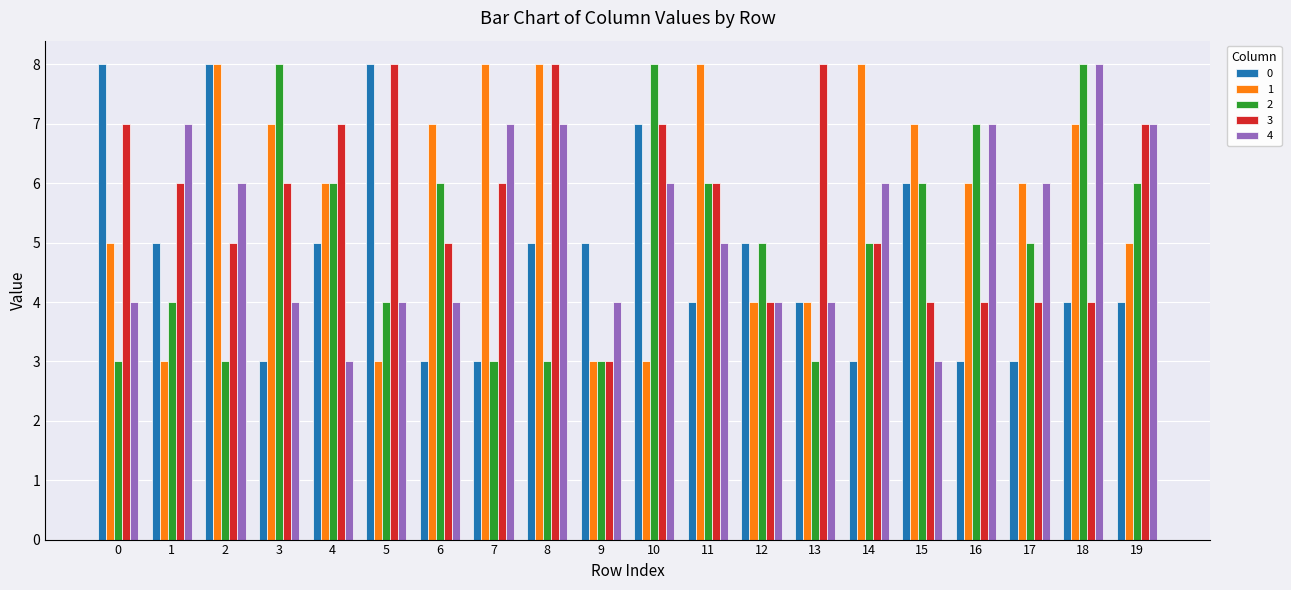

At how many categories does at least one series exceed 3?

20